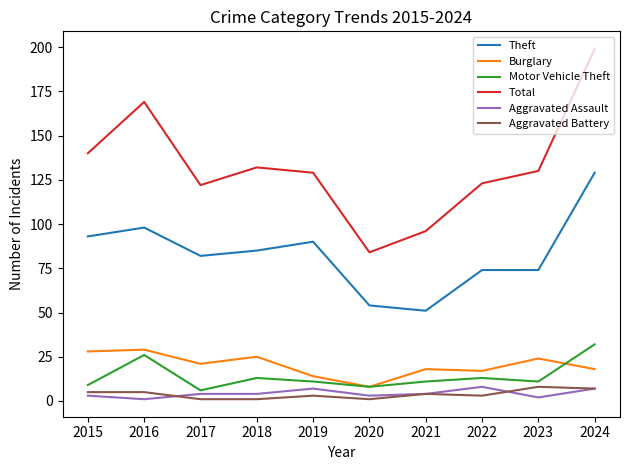

Which series has the largest range (max minus min)?

Total